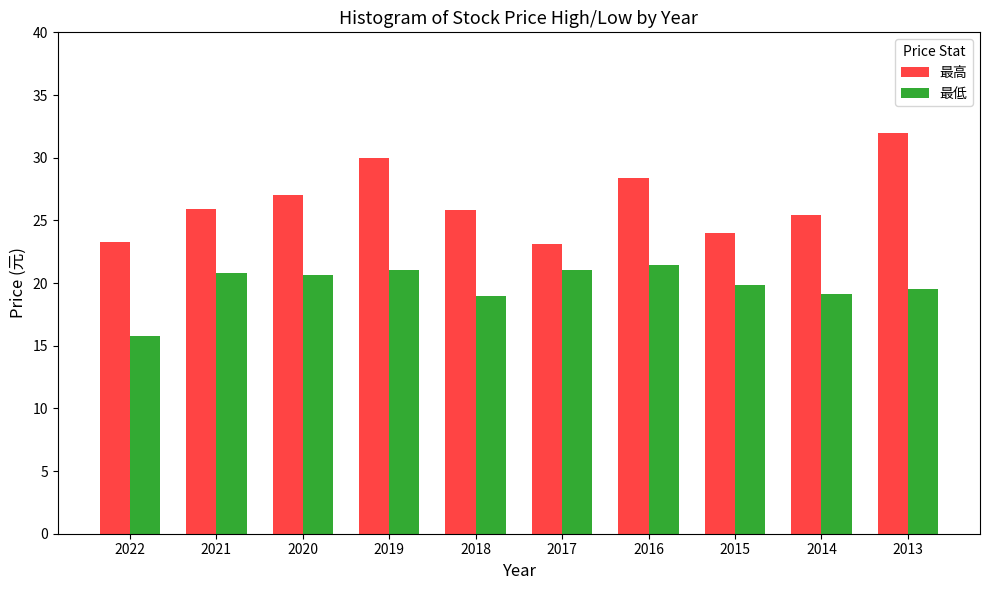

What is the minimum value shown in the chart?

15.8